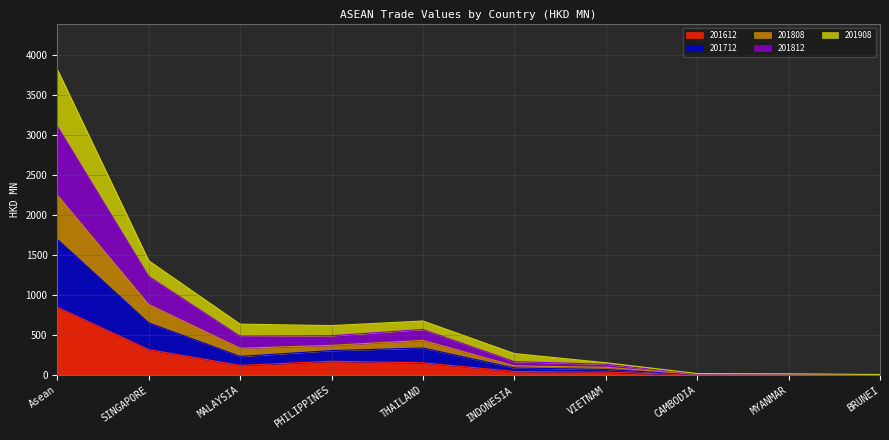

The value of 201808 at SINGAPORE is 510.0. True or false?

False